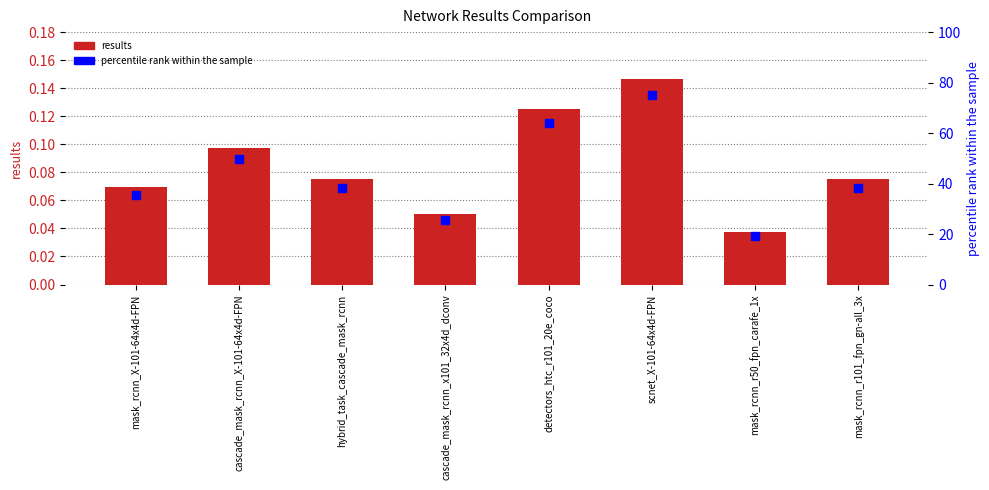

Which series has the largest total across all categories?

percentile rank within the sample